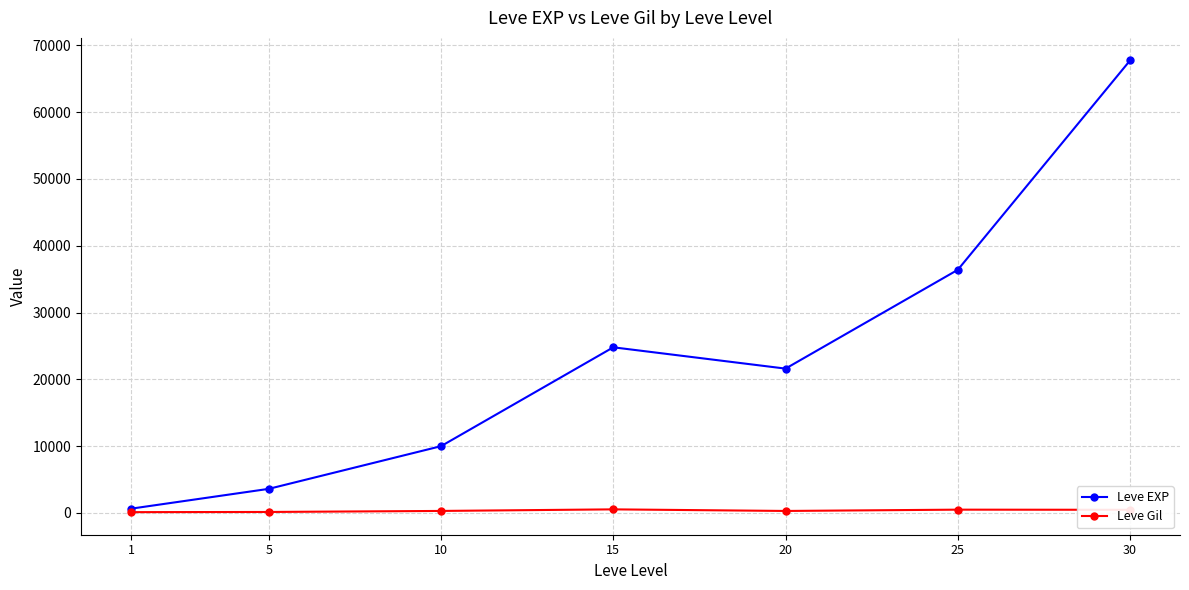

What is the maximum value for Leve EXP?

67730